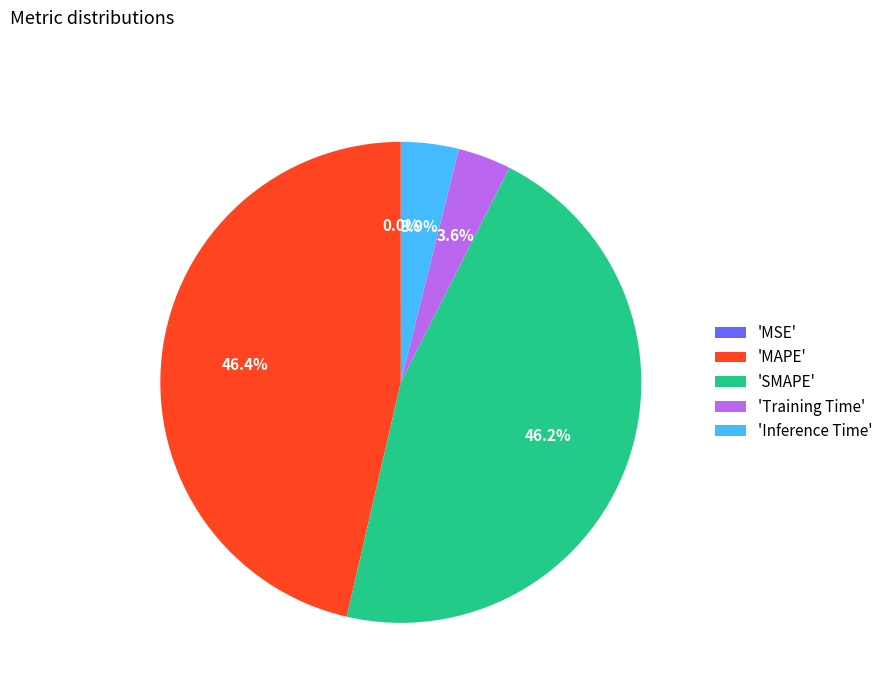

Does 'Training Time' account for over 50% of the chart?

No